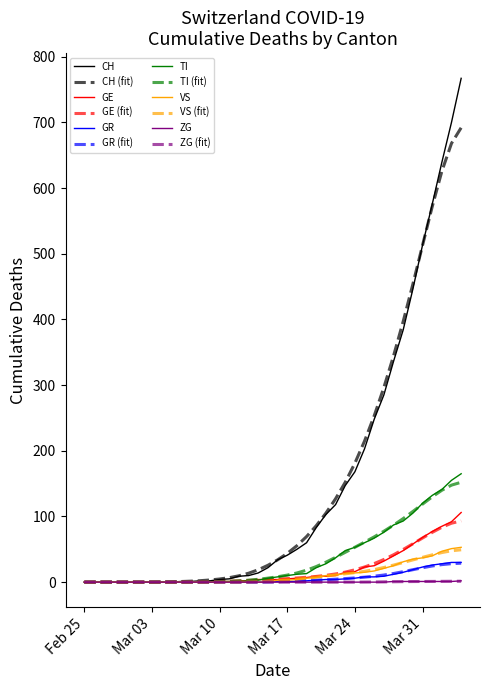

What is the sum of all GE values?

749.0